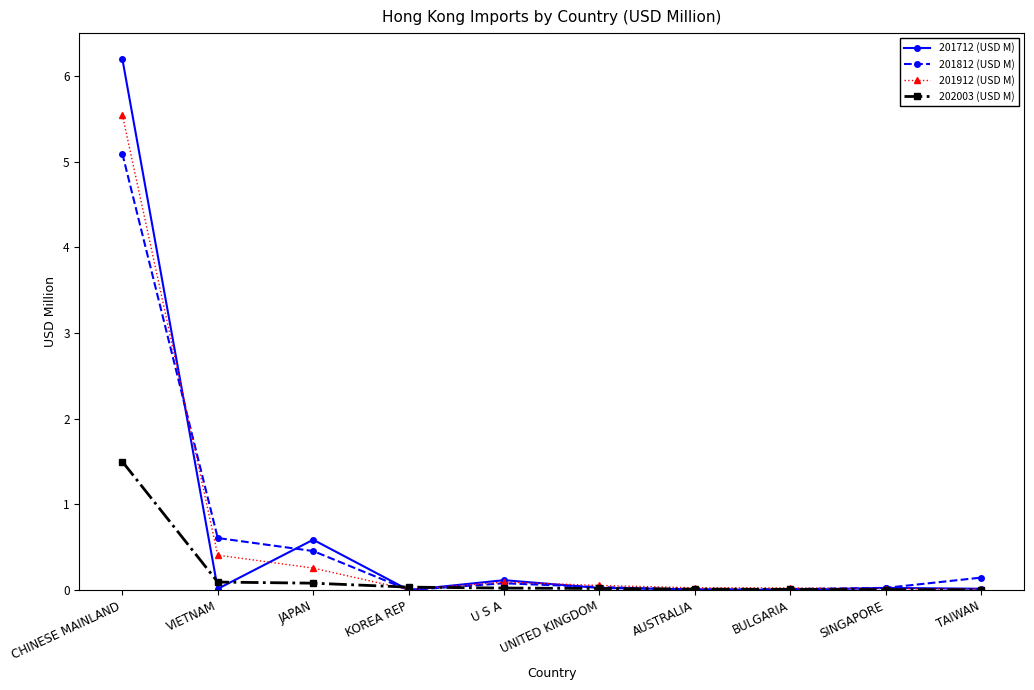

At how many categories does at least one series exceed 1?

1